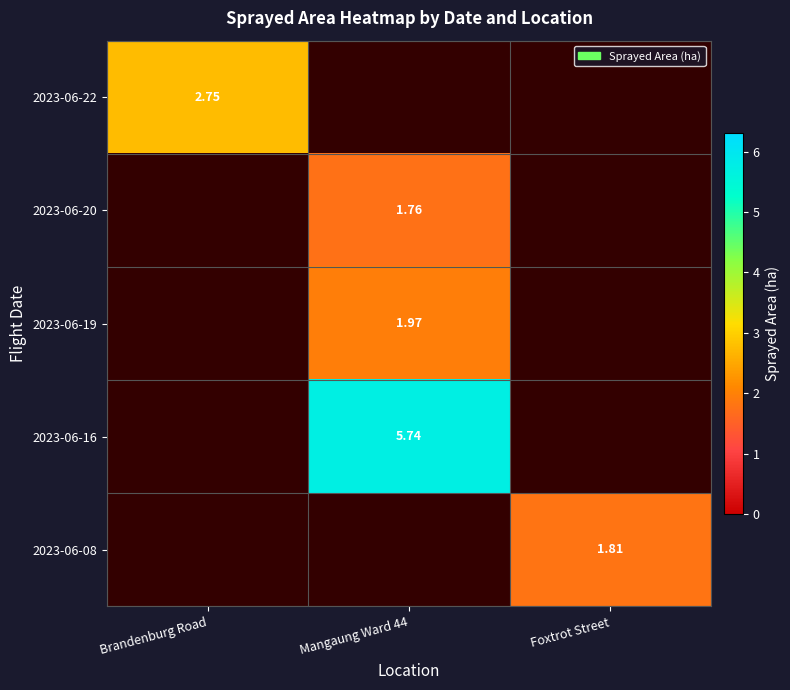

The 2023-06-08 series shows 2.5 at Foxtrot Street. True or false?

False